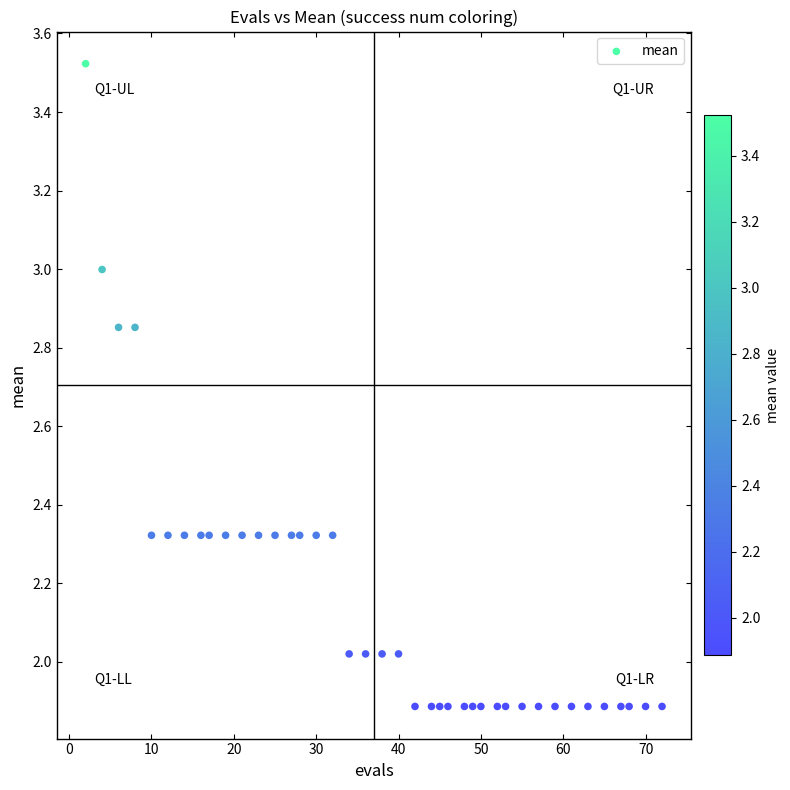

What is the range of X values (max minus min)?

70.0